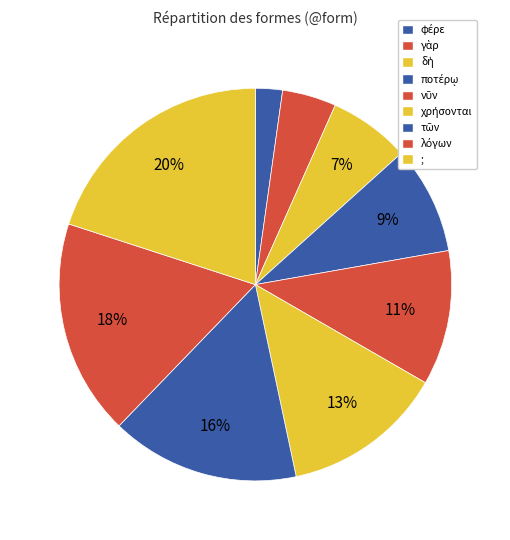

Does any single category account for the majority?

No